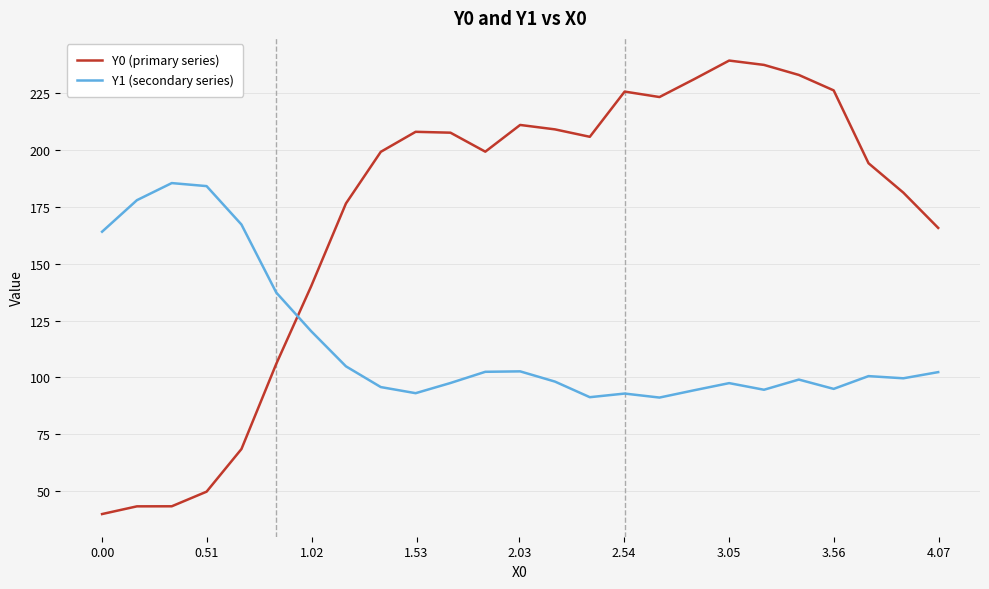

What is the maximum value shown in the chart?

239.2